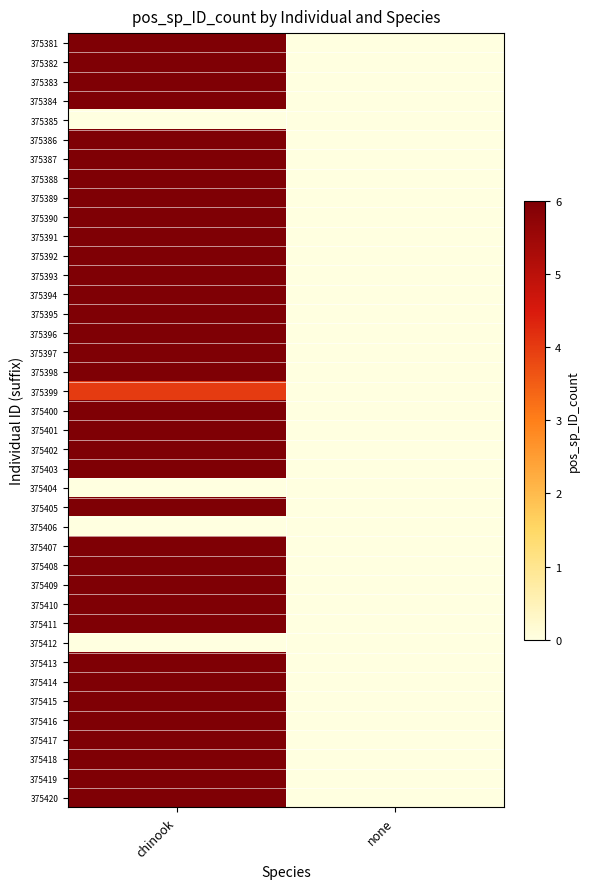

Between chinook and none, which is larger?

chinook